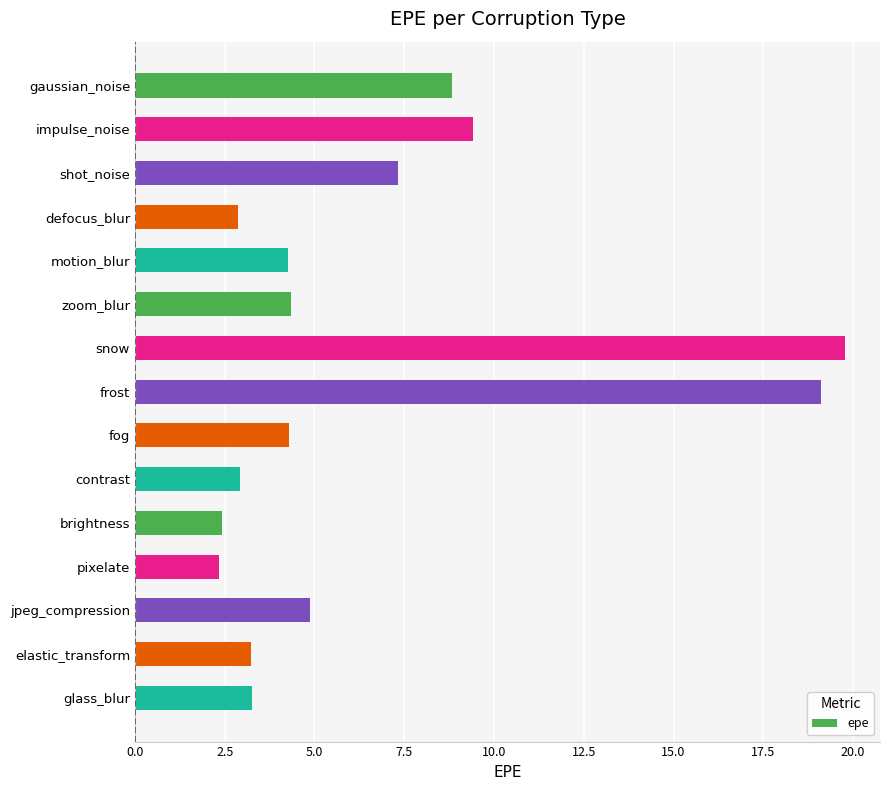

What is the smallest value displayed?

2.3